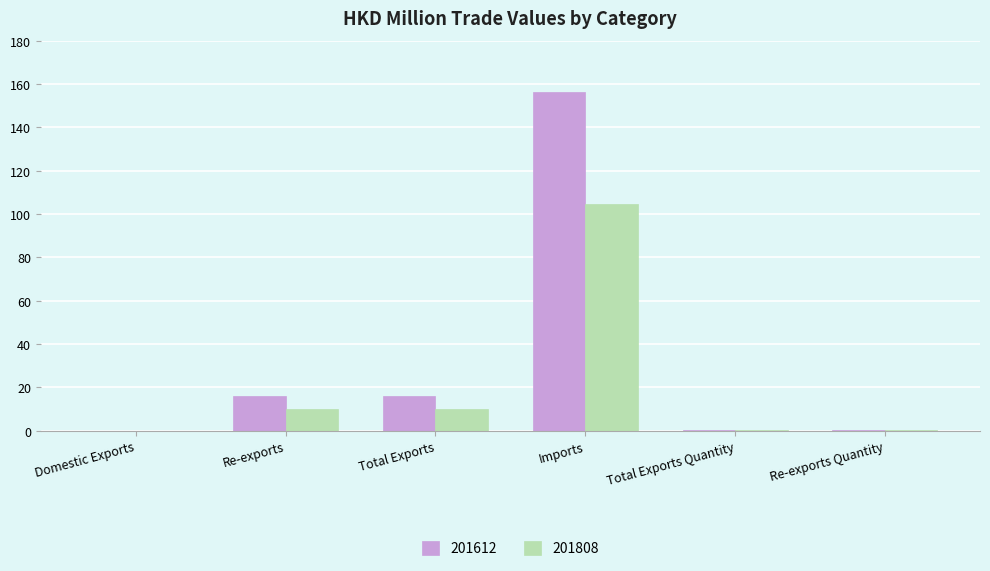

What value does the 201612 series have at Total Exports?

15.8